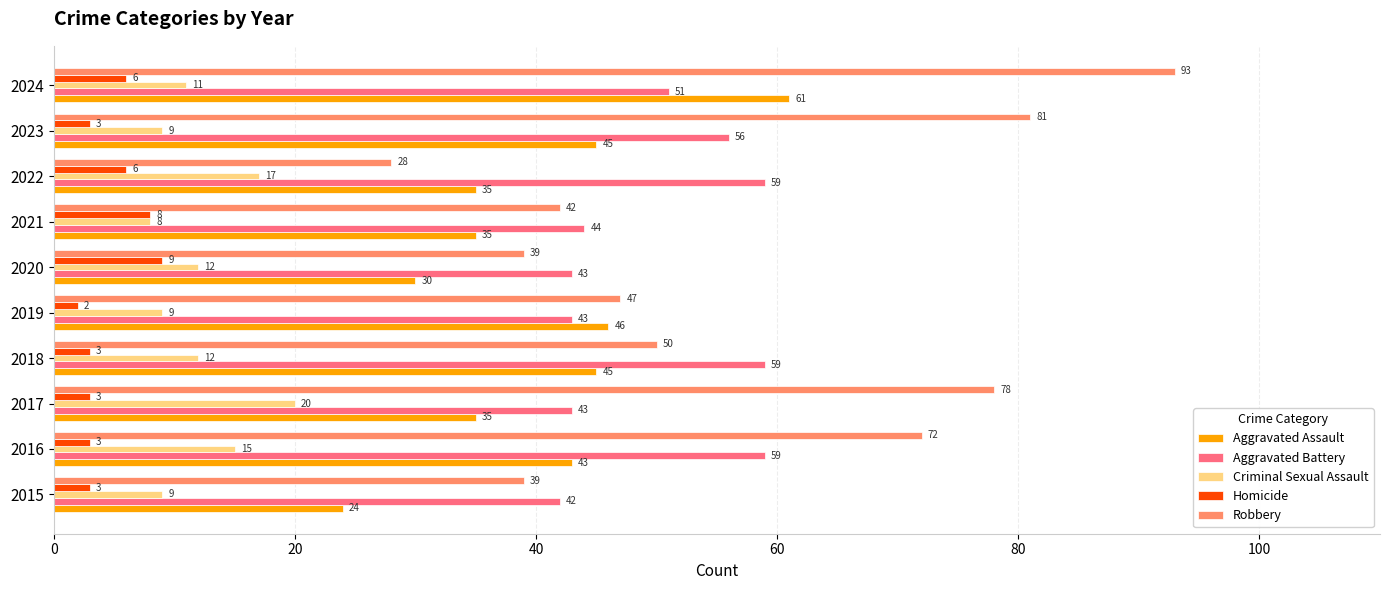

What is the average value of the Homicide series?

5